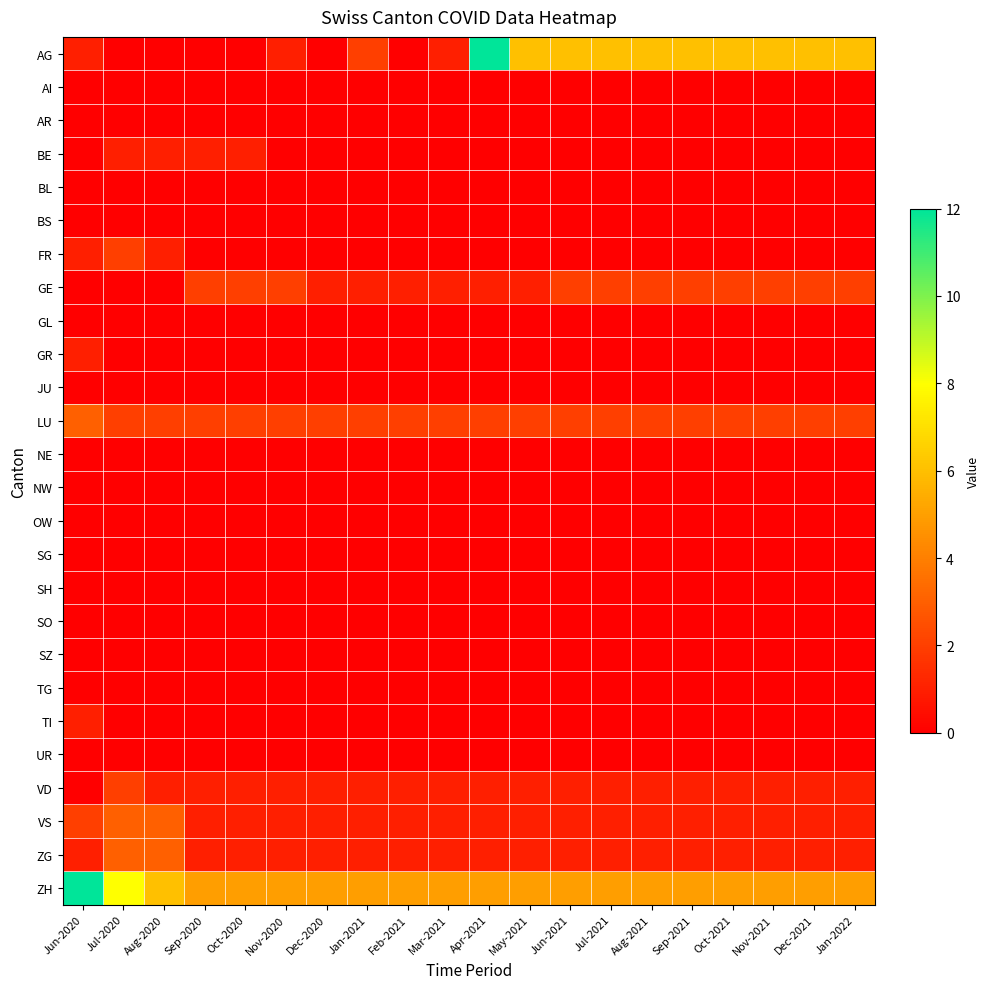

Which series has the largest total across all categories?

ZH